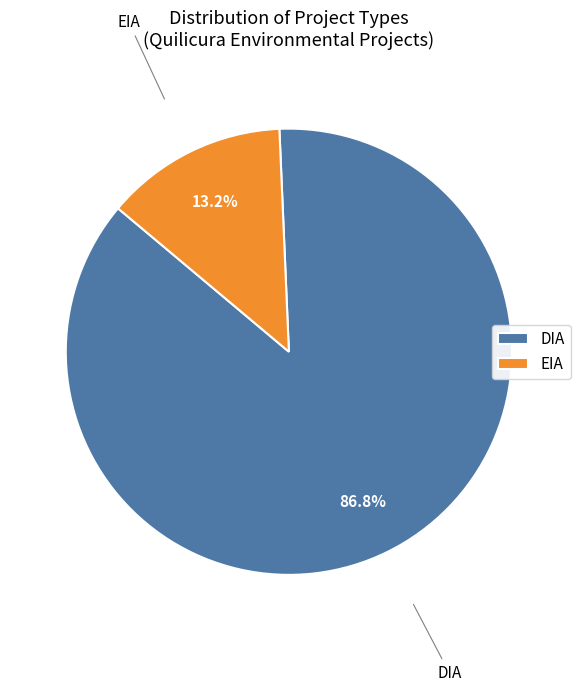

To the nearest percent, what is the difference between the DIA and EIA slice percentages?

74%